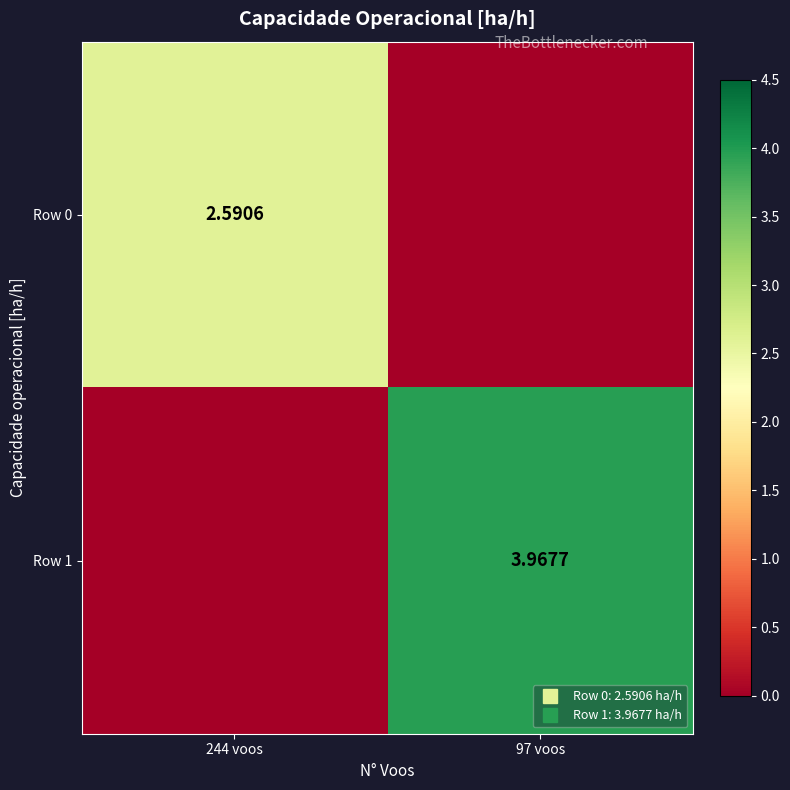

What is the difference between the maximum and minimum values in the Row 0 series?

2.6